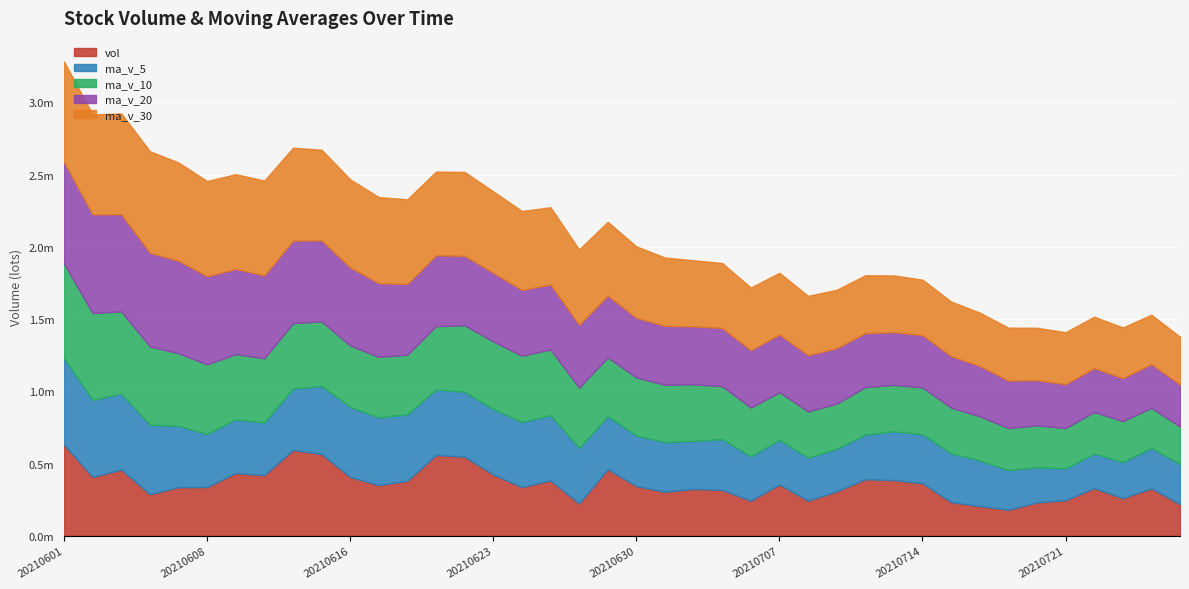

Rank the series at 20210716 from highest to lowest value.

ma_v_30, ma_v_20, ma_v_5, ma_v_10, vol